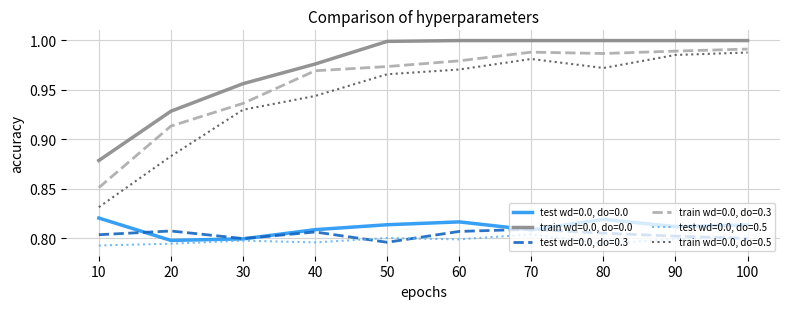

True or false: test wd=0.0, do=0.5 and train wd=0.0, do=0.5 intersect in this chart.

False